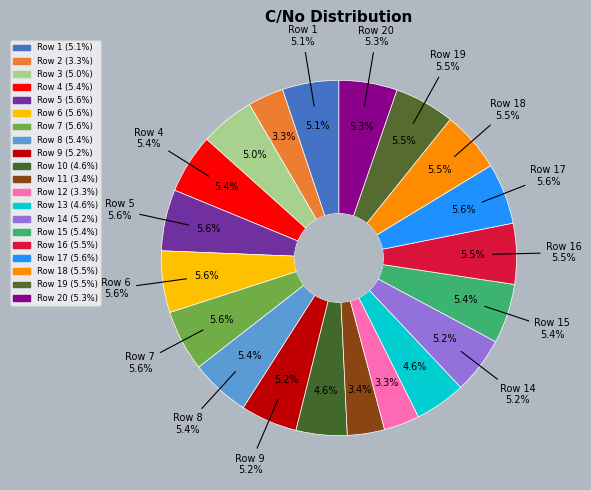

Approximately how many times larger is the value at Row 8 compared to Row 16?

1.0